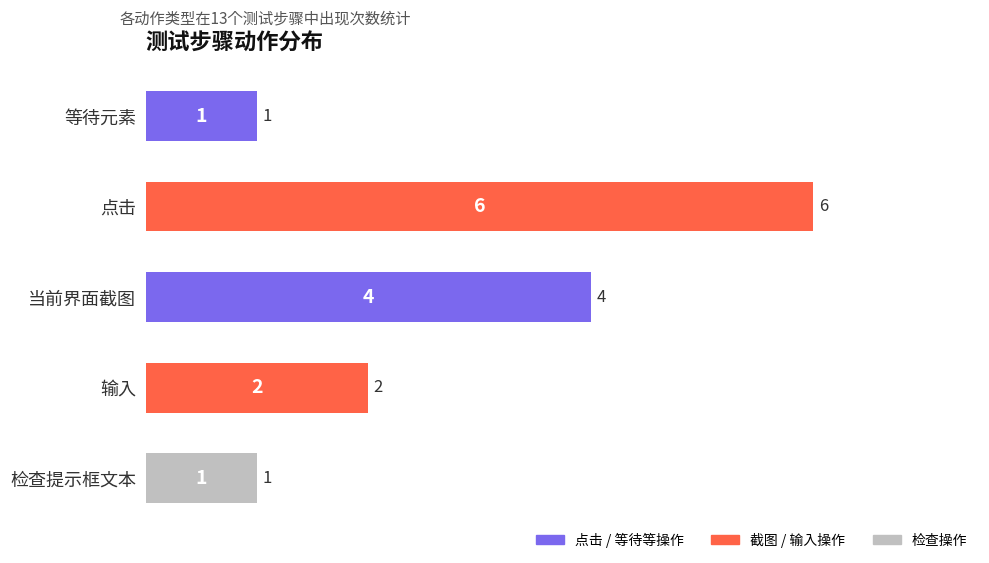

True or false: the data shows 2 at 当前界面截图.

False